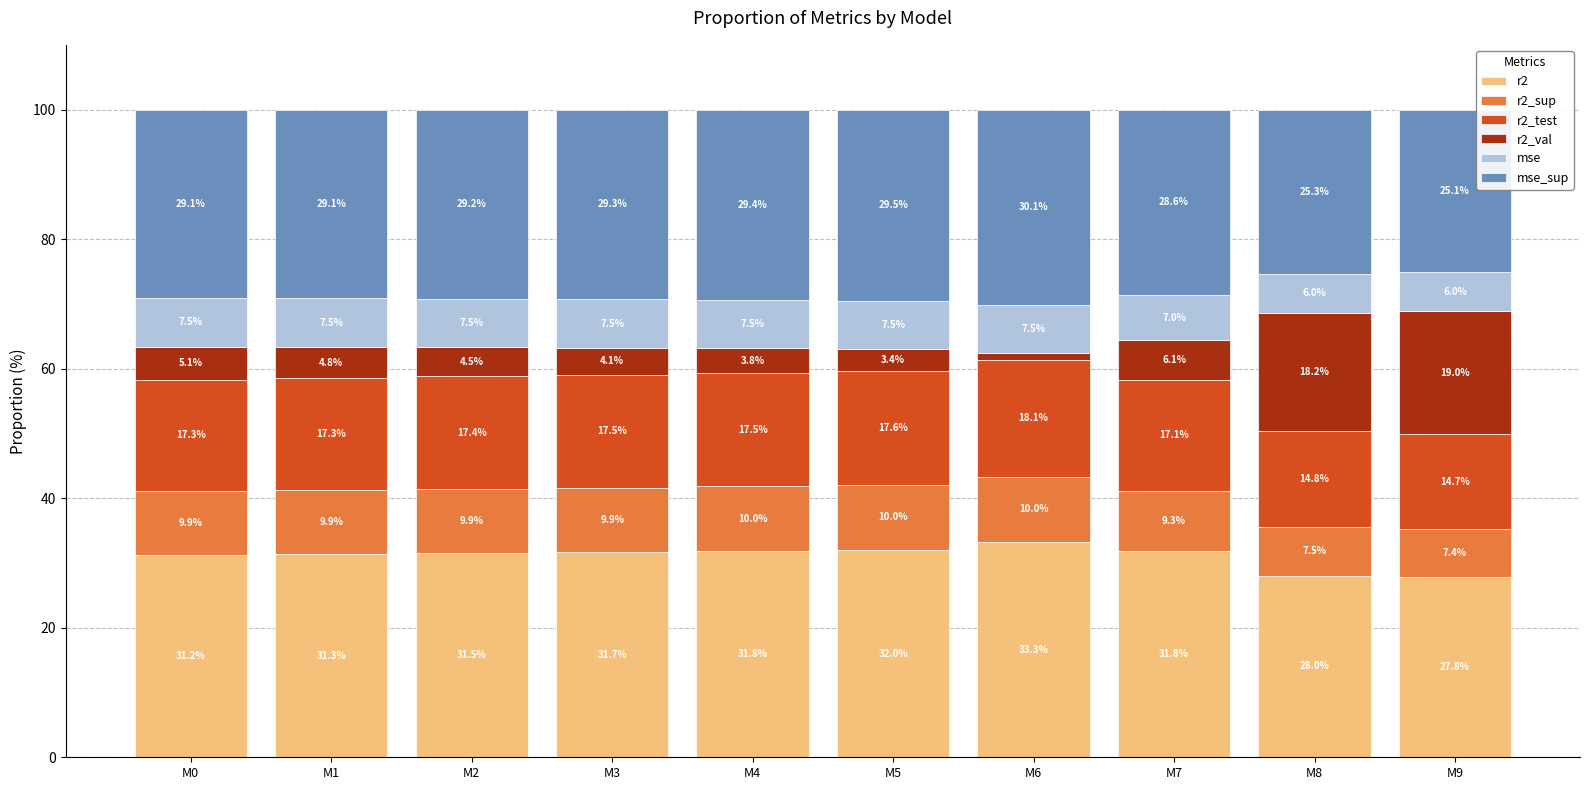

Reading left to right, what are the values for r2?

31.2	31.3	31.5	31.7	31.8	32.0	33.3	31.8	28.0	27.8